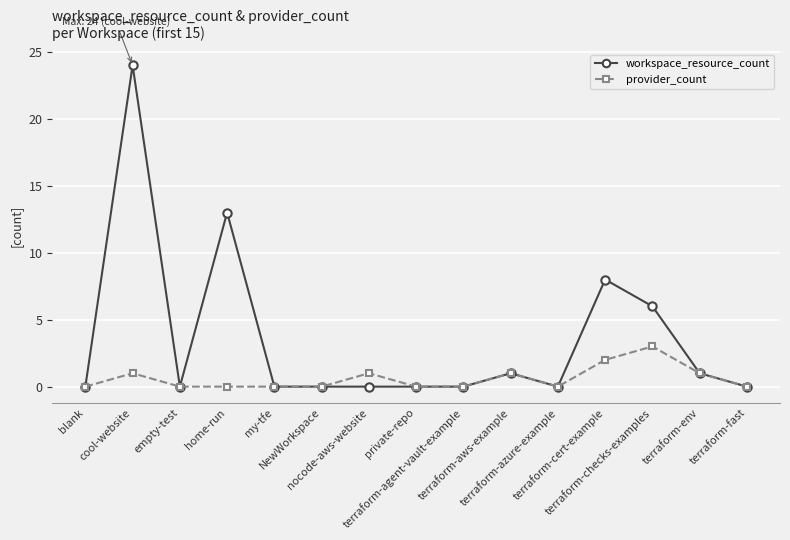

Which series has the widest spread of values?

workspace_resource_count